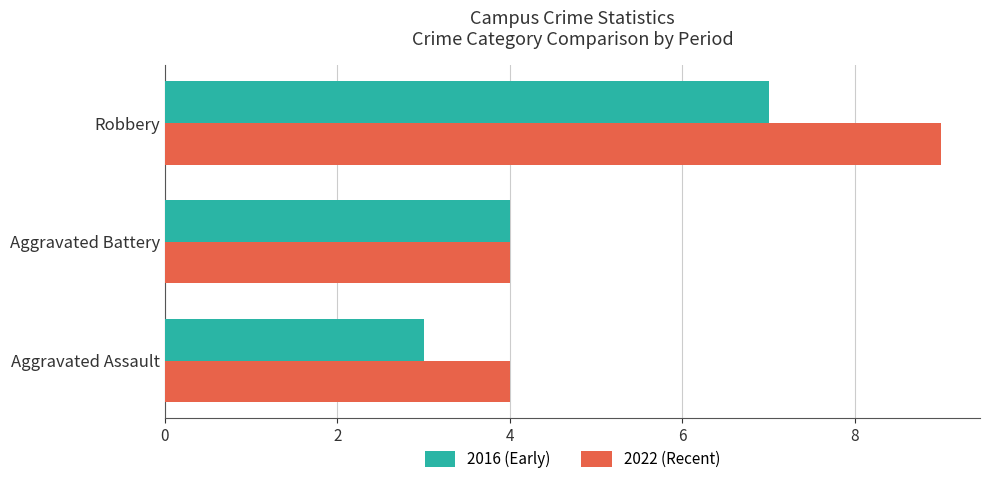

True or false: 2022 (Recent) has a value of 4 at Aggravated Assault.

True